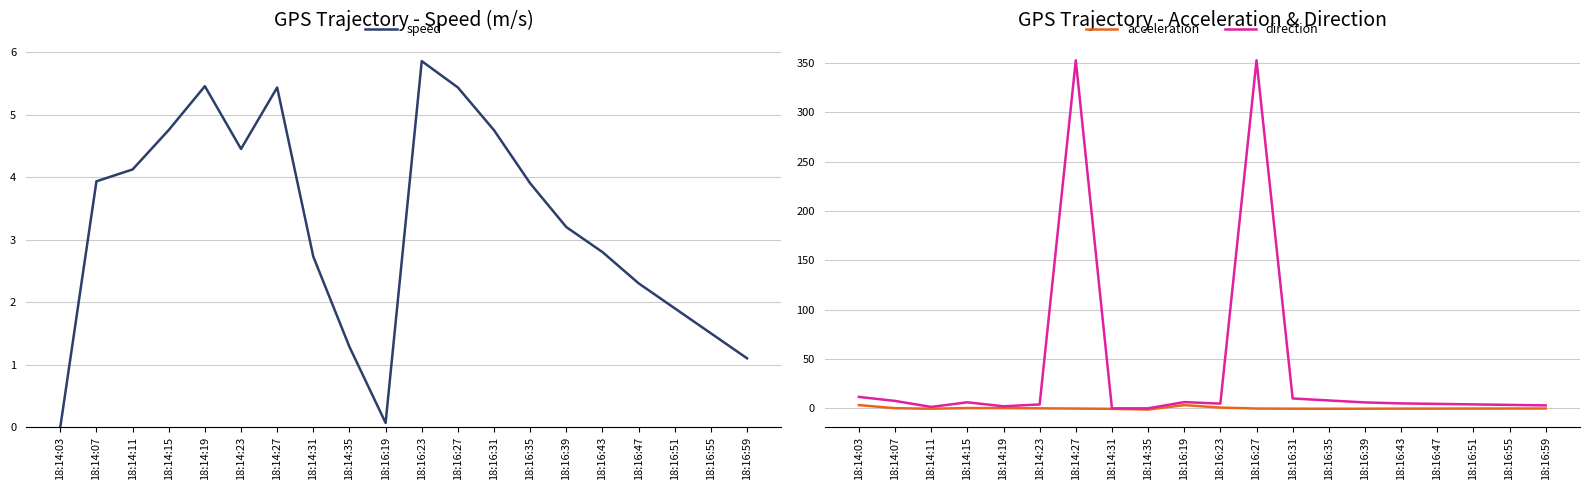

List the series in order of their peak value, lowest first.

acceleration, speed, direction